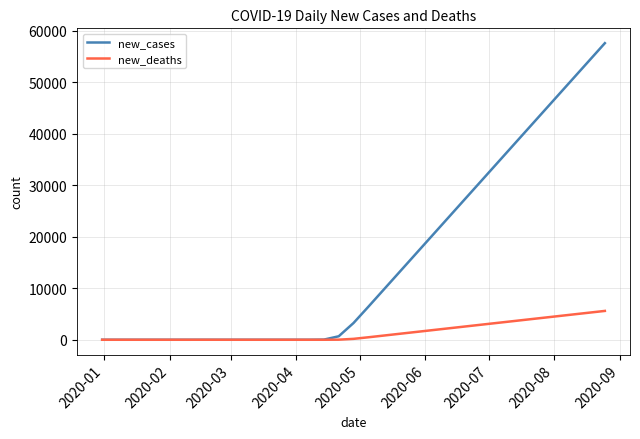

Is this an area chart (filled region under the line)?

No